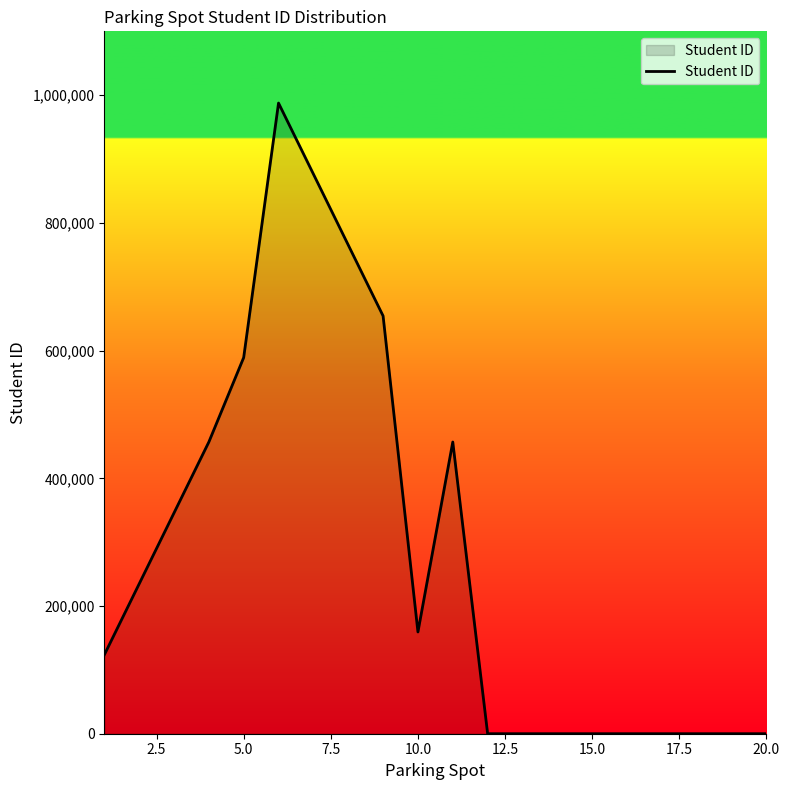

What is the greatest value displayed?

987654